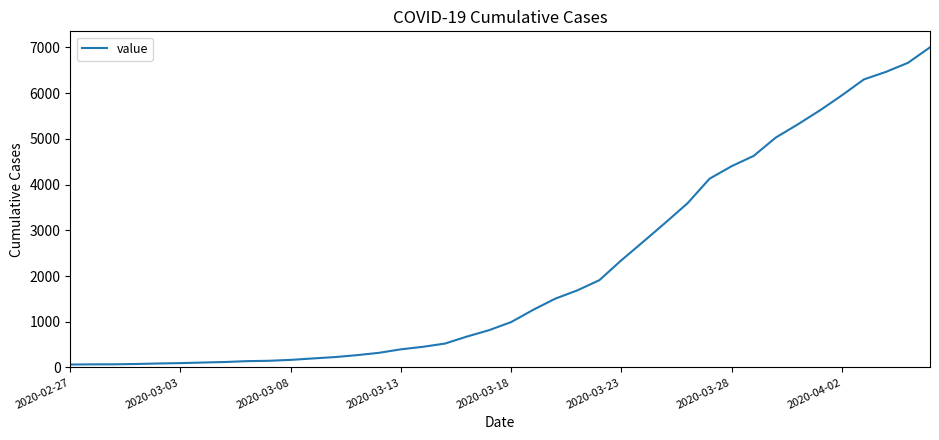

What is the greatest value displayed?

7003